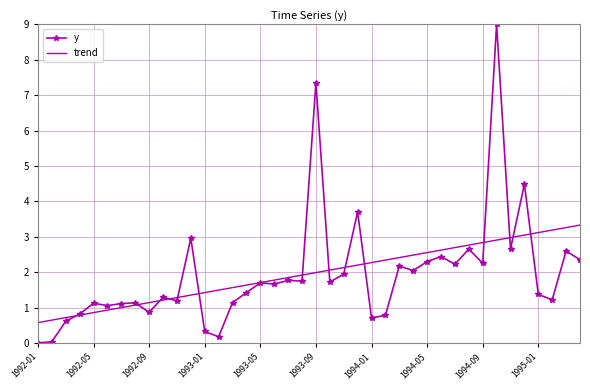

List the series in order of their peak value, highest first.

y, trend